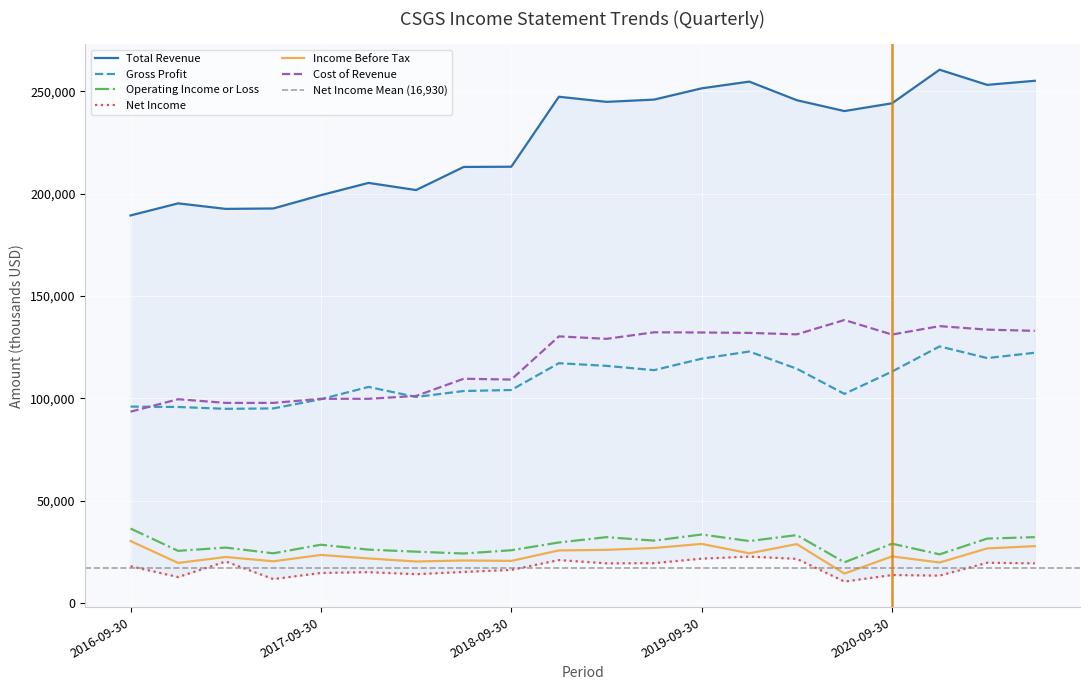

Where do Gross Profit and Cost of Revenue first cross each other?

2016-09-30 and 2016-12-31